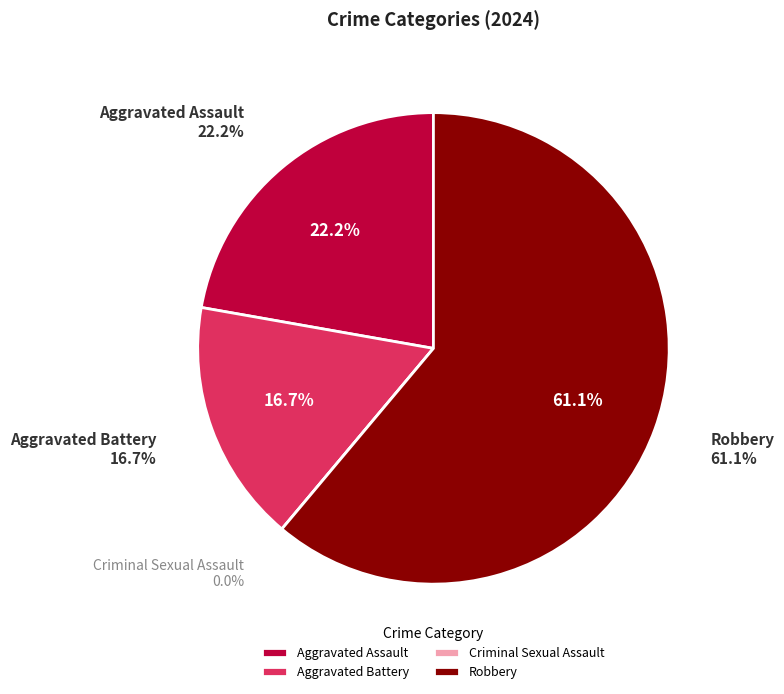

Which category has the smallest portion of the pie?

Criminal Sexual Assault